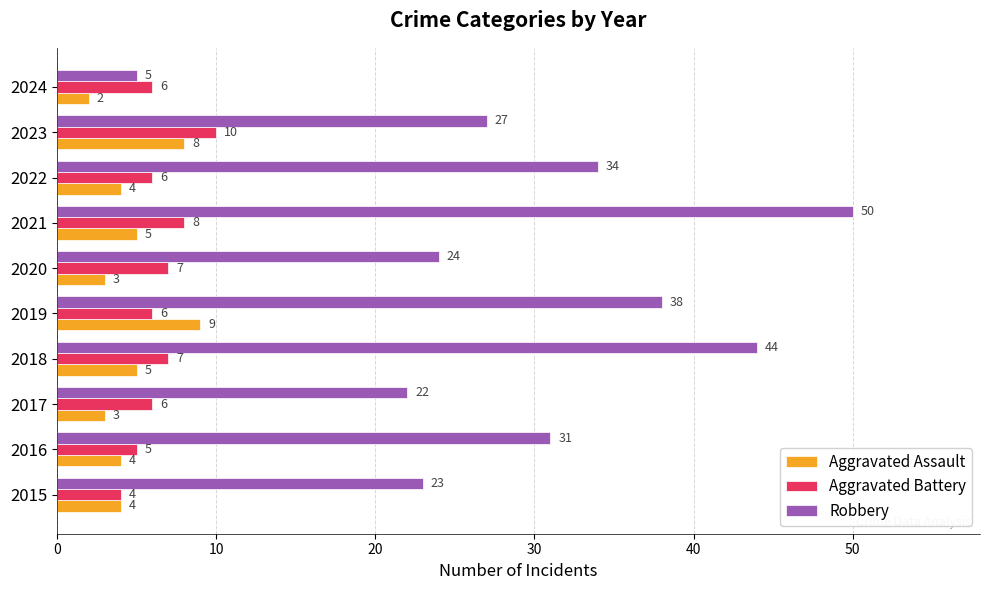

Which label corresponds to the largest value in the chart?

2021